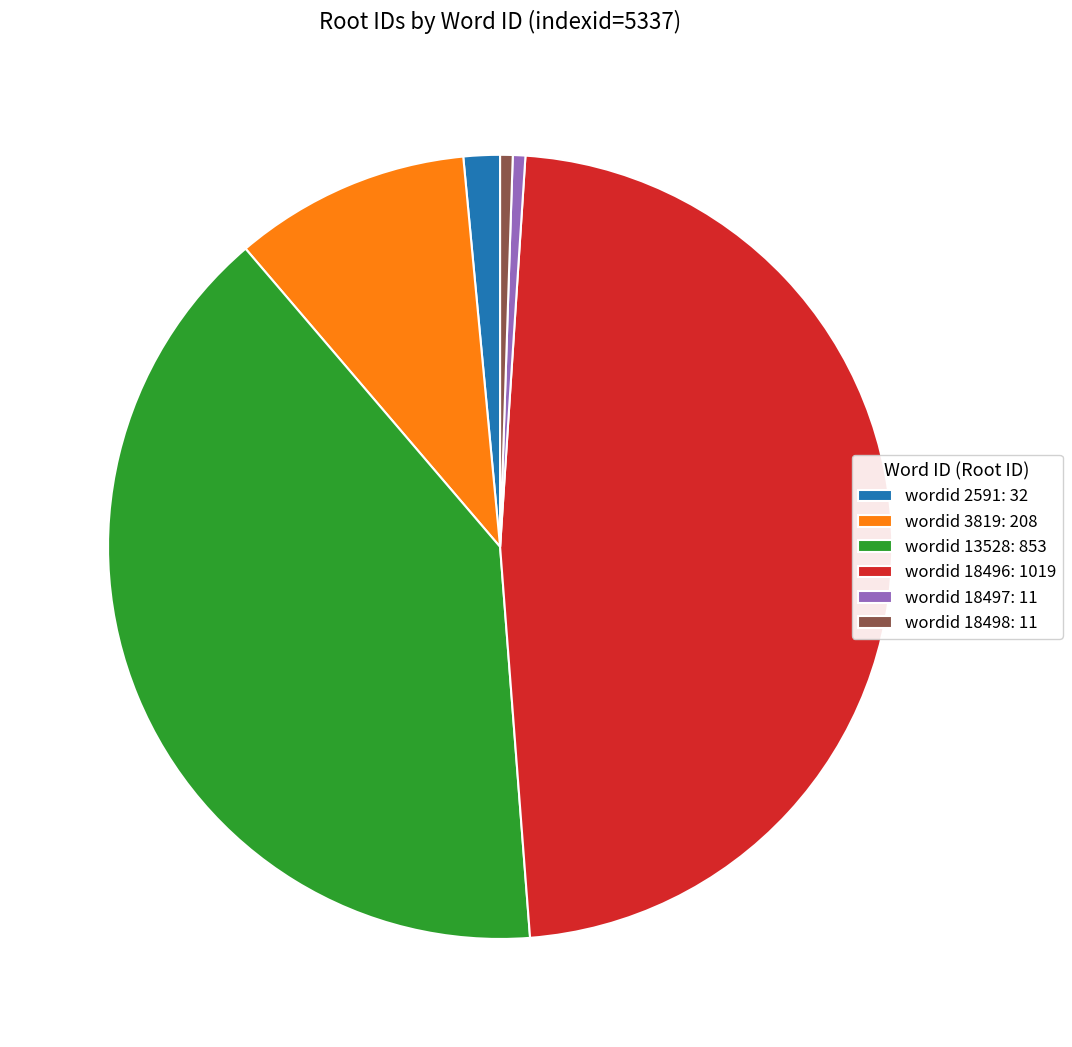

Count the number of slices in the pie.

6